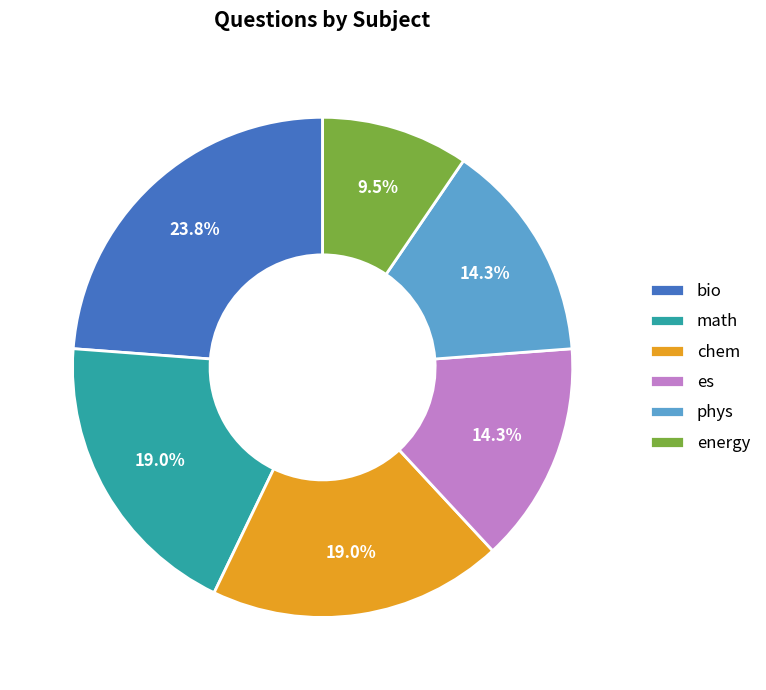

Is there any slice that represents more than half of the pie?

No